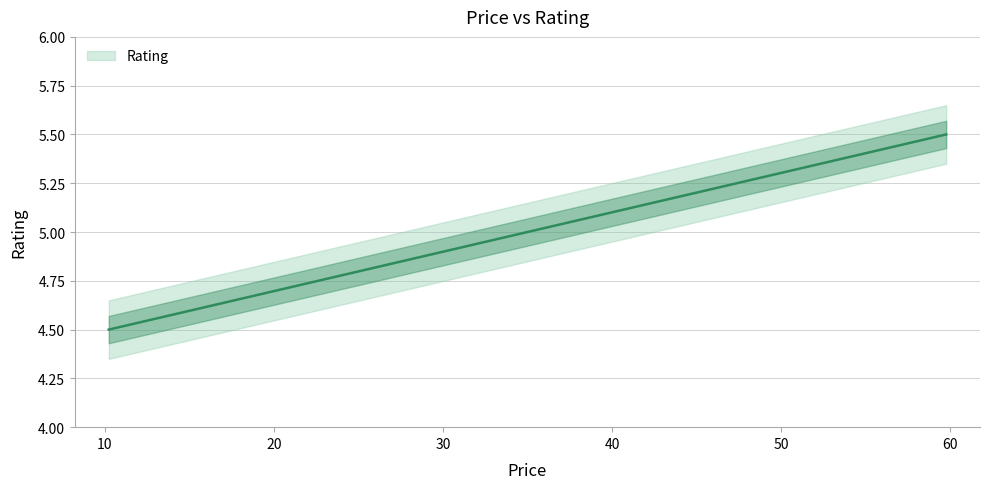

What is the value of the 6th point from the left?

5.5